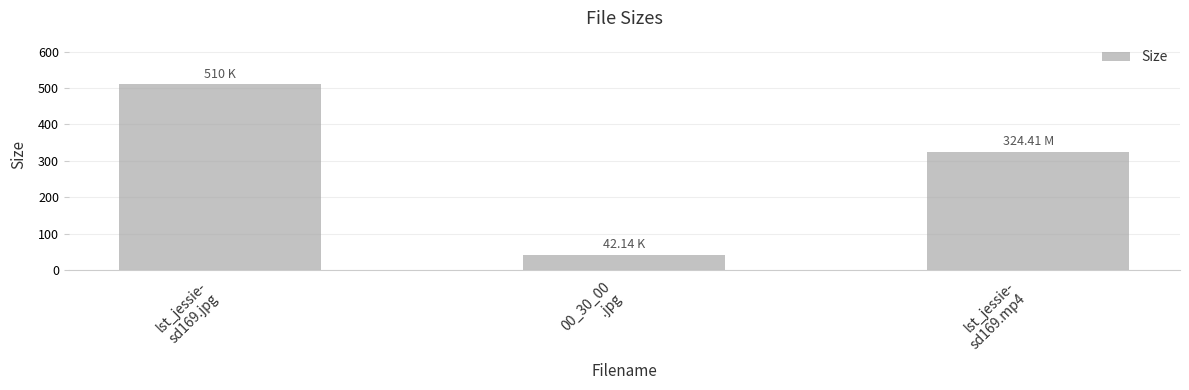

What is the difference between the maximum and minimum values?

467.9